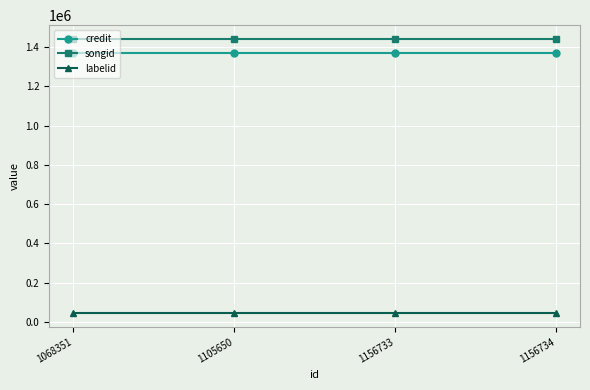

Is the value of credit at 1156733 greater than the value of songid at 1156733?

No